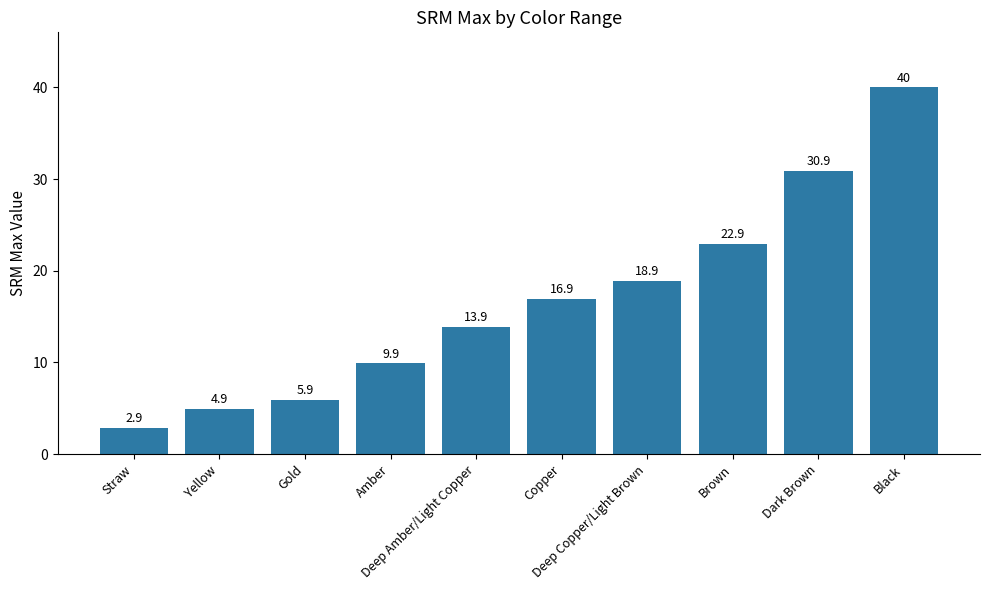

How many data points are less than 16?

5